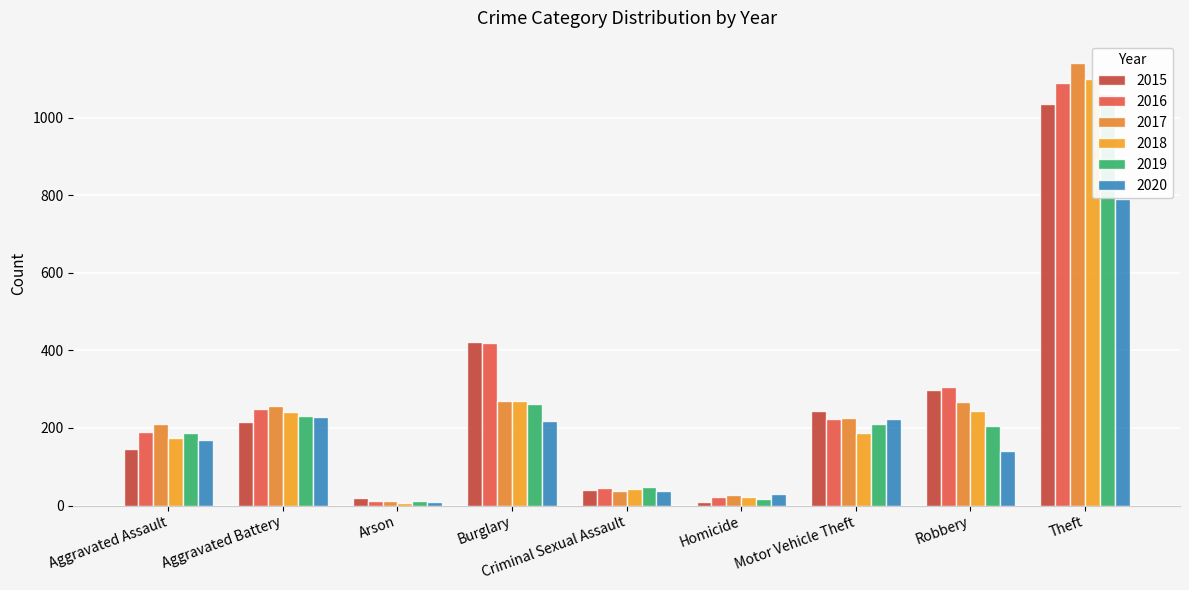

What is the label of the 4th bar from the left?

Burglary